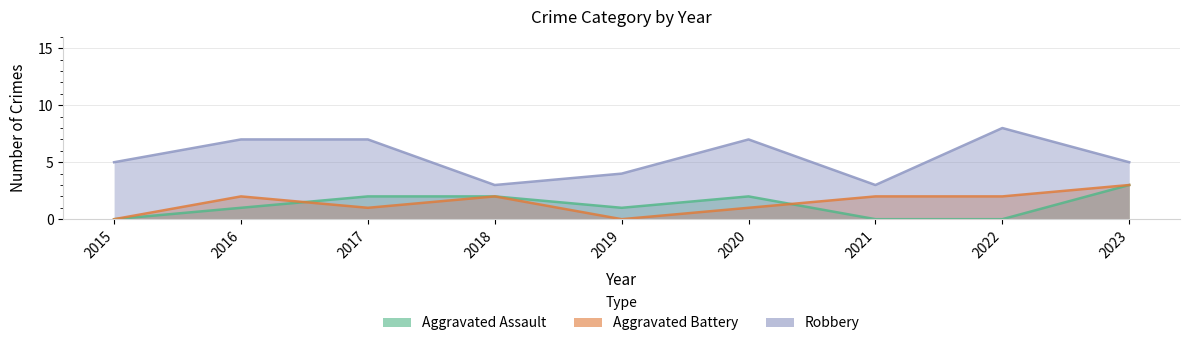

Where does the Aggravated Battery series first go above 2?

2023